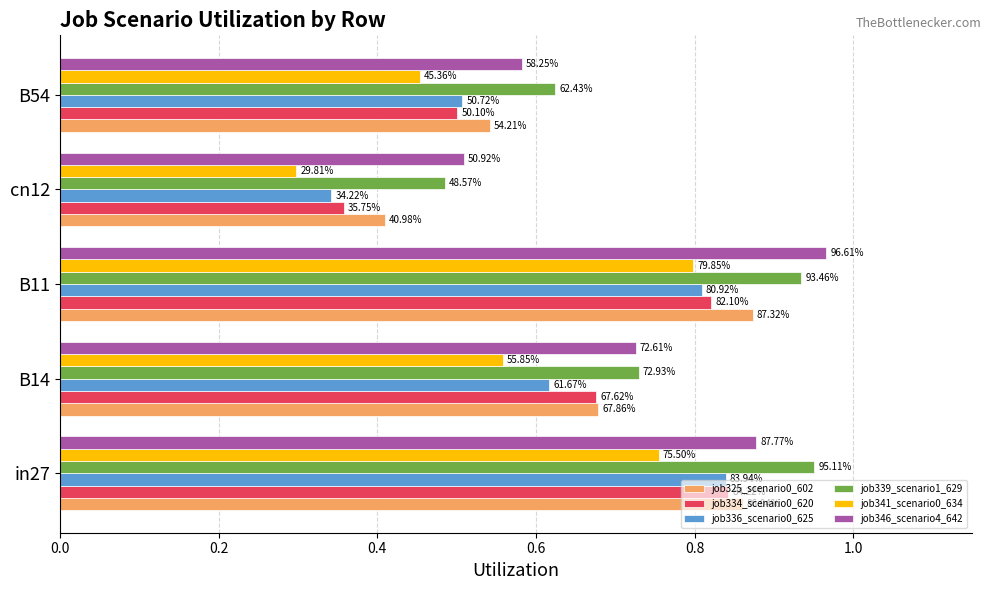

Which series has the largest total across all categories?

job339_scenario1_629